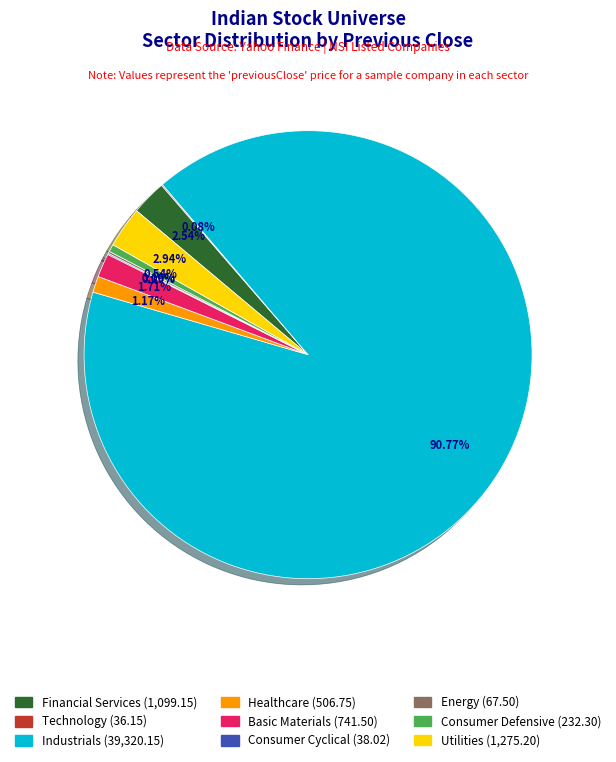

Which has a higher value, Utilities or Healthcare?

Utilities